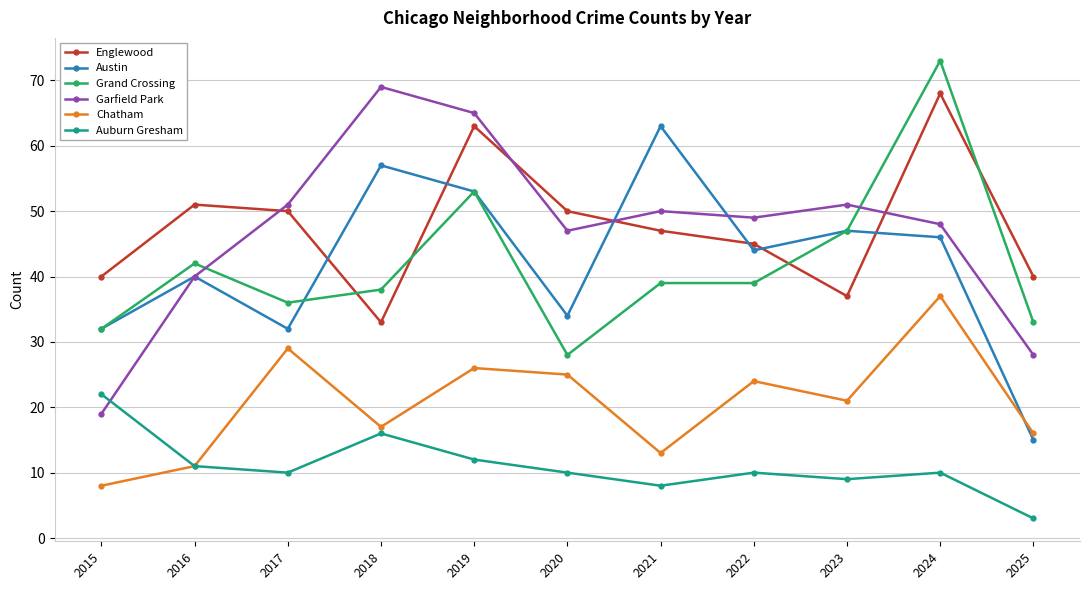

Which label corresponds to the smallest value in the chart?

2025